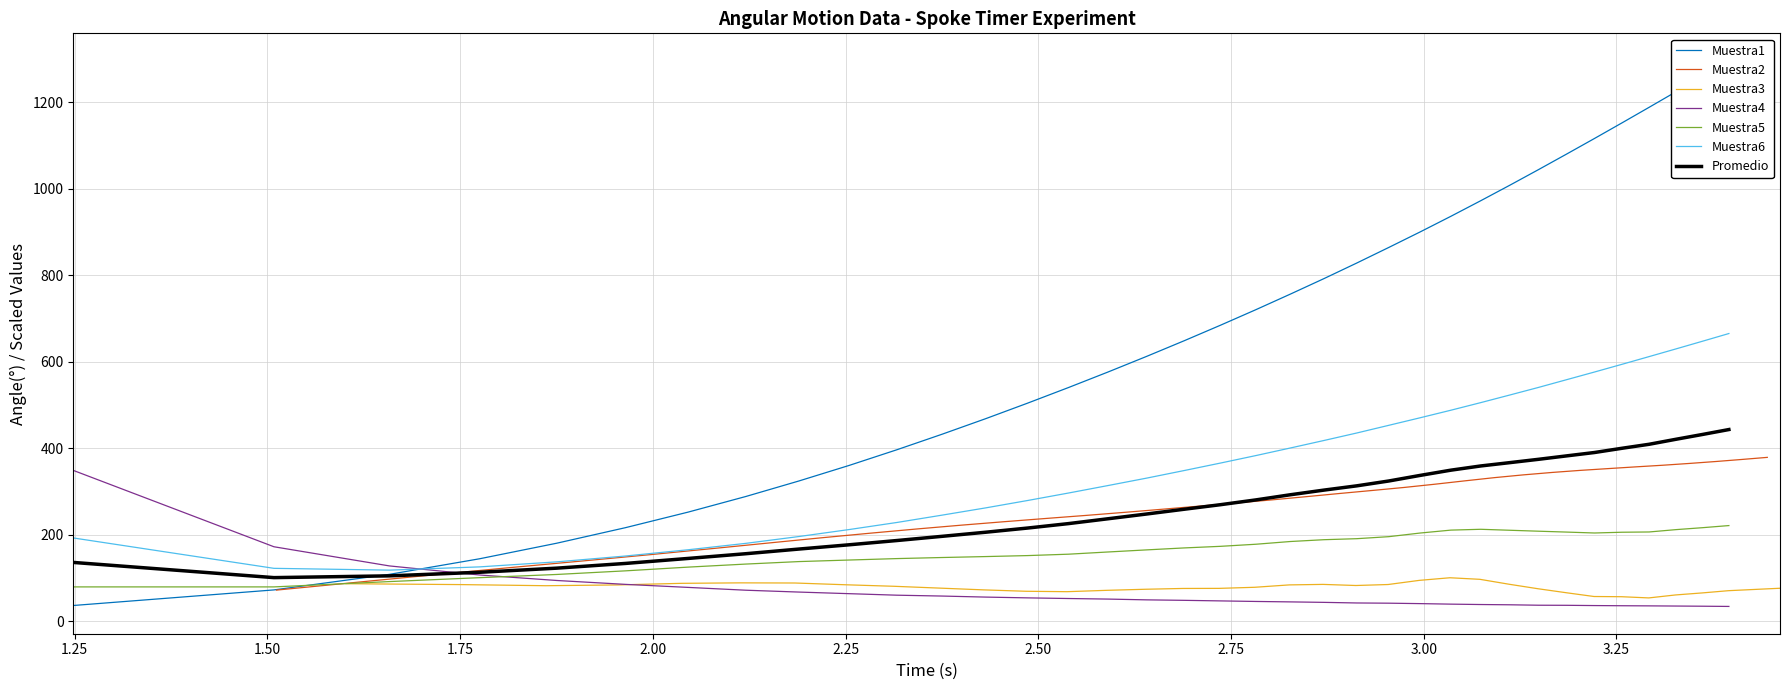

At how many categories does at least one series exceed 790?

15